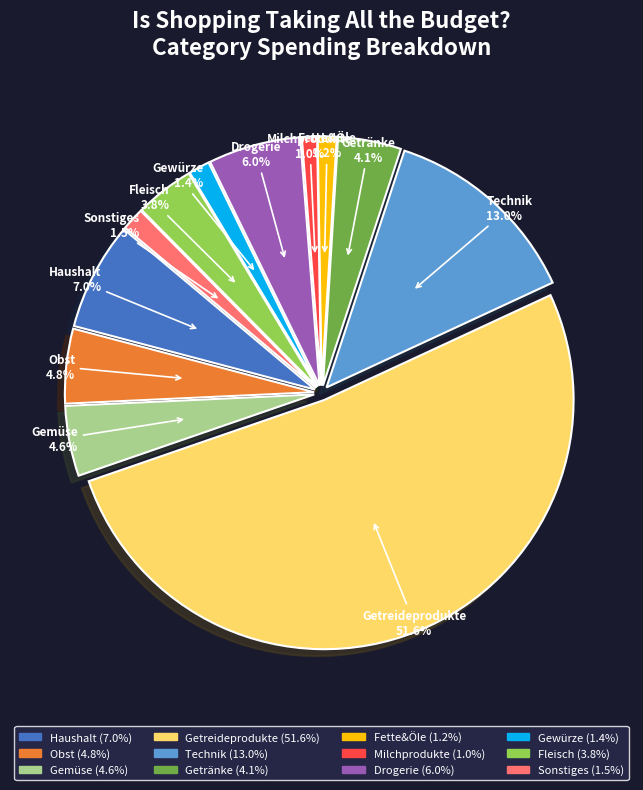

How many slices are in this pie chart?

12